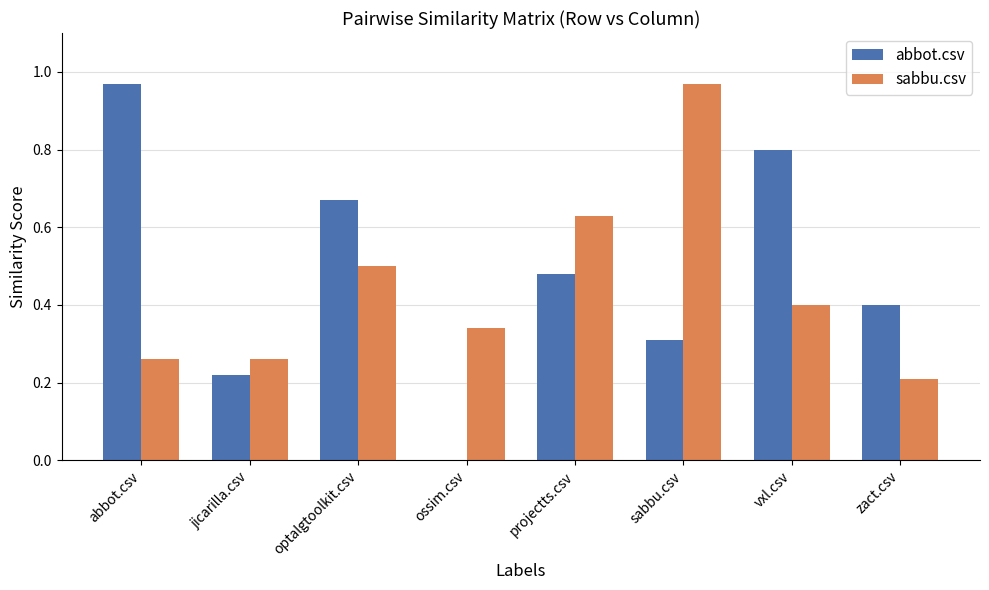

What is the total value across all series at sabbu.csv?

1.3